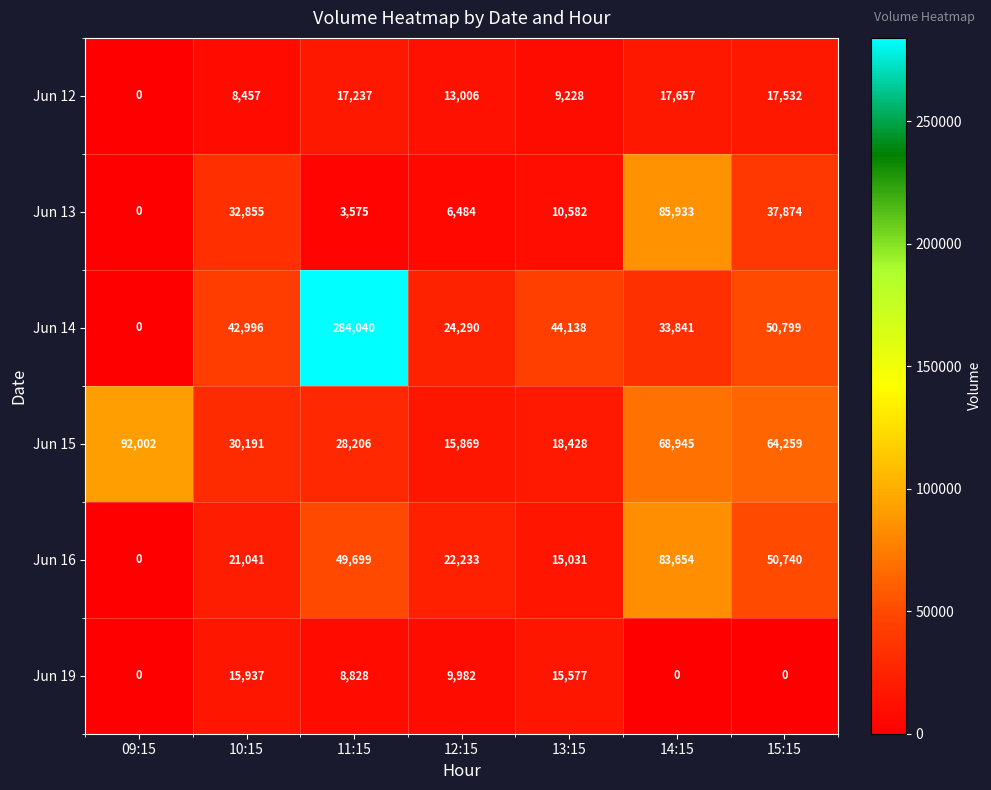

True or false: Jun 12 has a value of 17657 at 14:15.

True